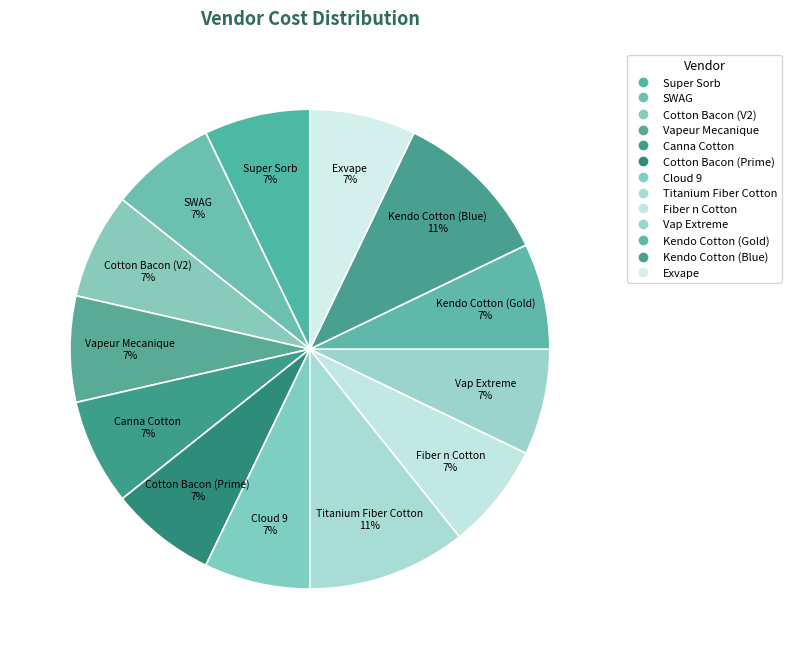

Approximately how many times larger is the value at Kendo Cotton (Blue) compared to Cotton Bacon (V2)?

1.5